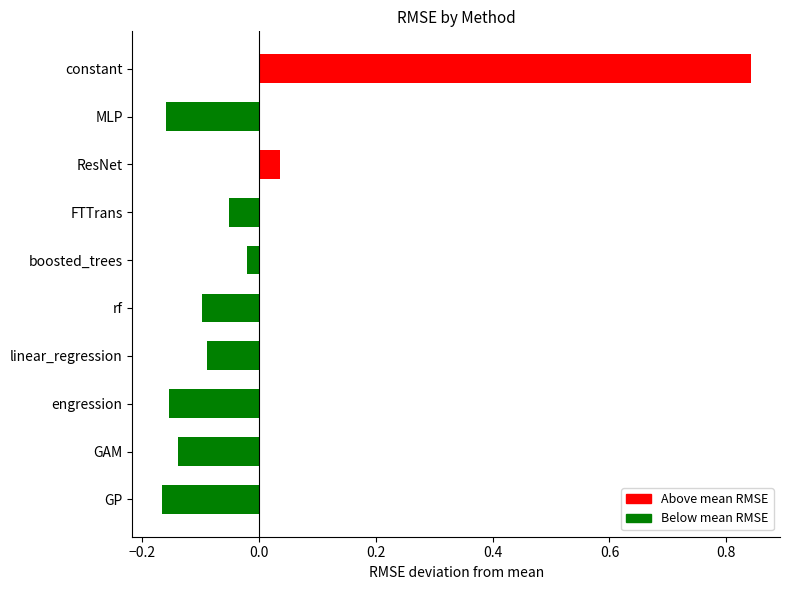

What is the change in value from constant to GAM?

-1.0